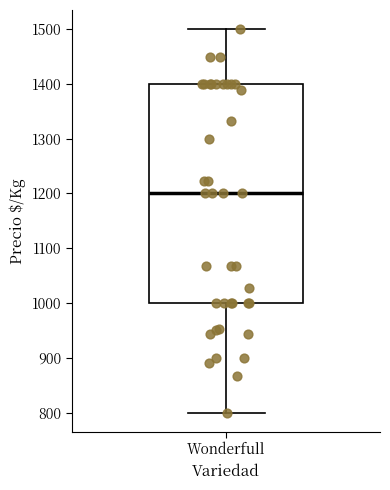

Where does the lower whisker of the box for Wonderfull end on the y-axis? The values are not printed on the chart, so give them approximately, as read against the axis.

800